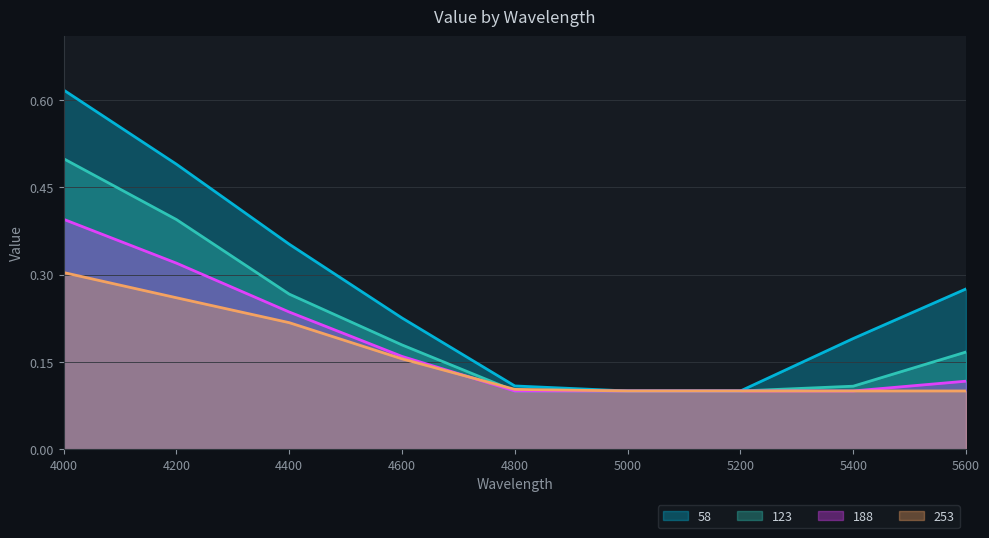

True or false: 188 has more than 1 interior local peaks.

False